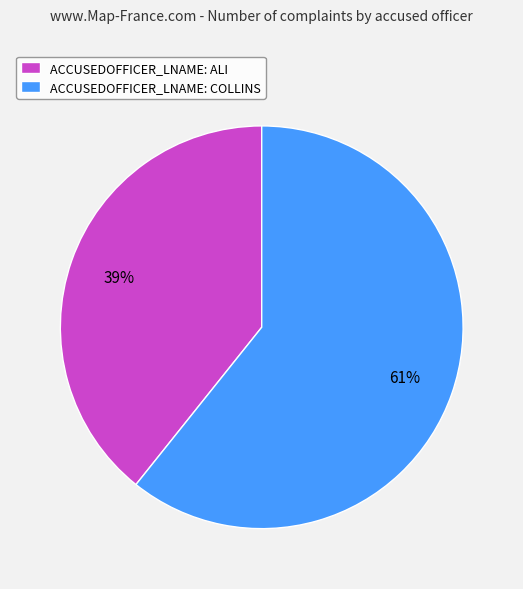

Which category has the biggest portion of the pie?

ACCUSEDOFFICER_LNAME: COLLINS